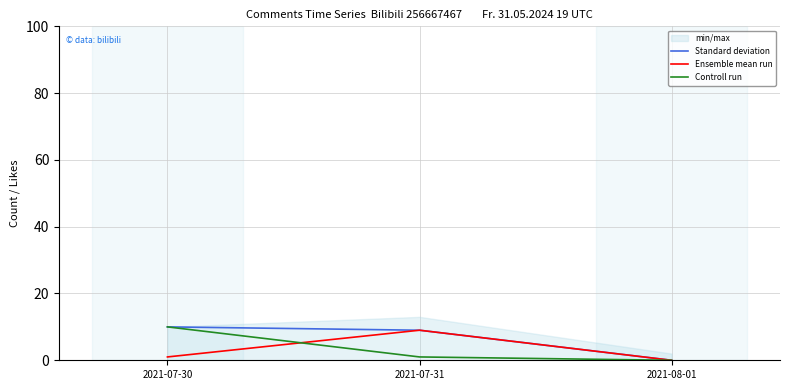

What is the label of the 2nd point from the right?

2021-07-31